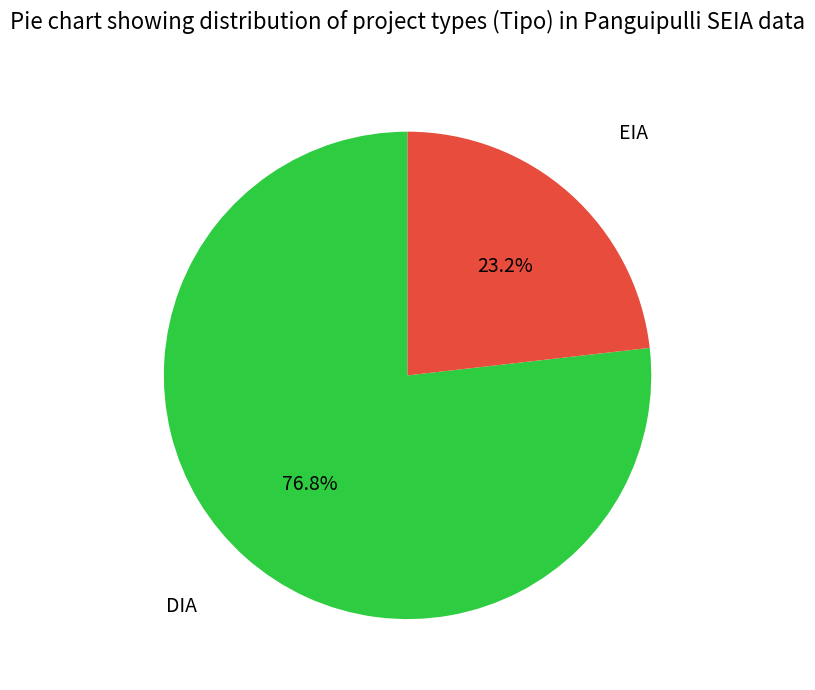

Does any single category account for the majority?

Yes